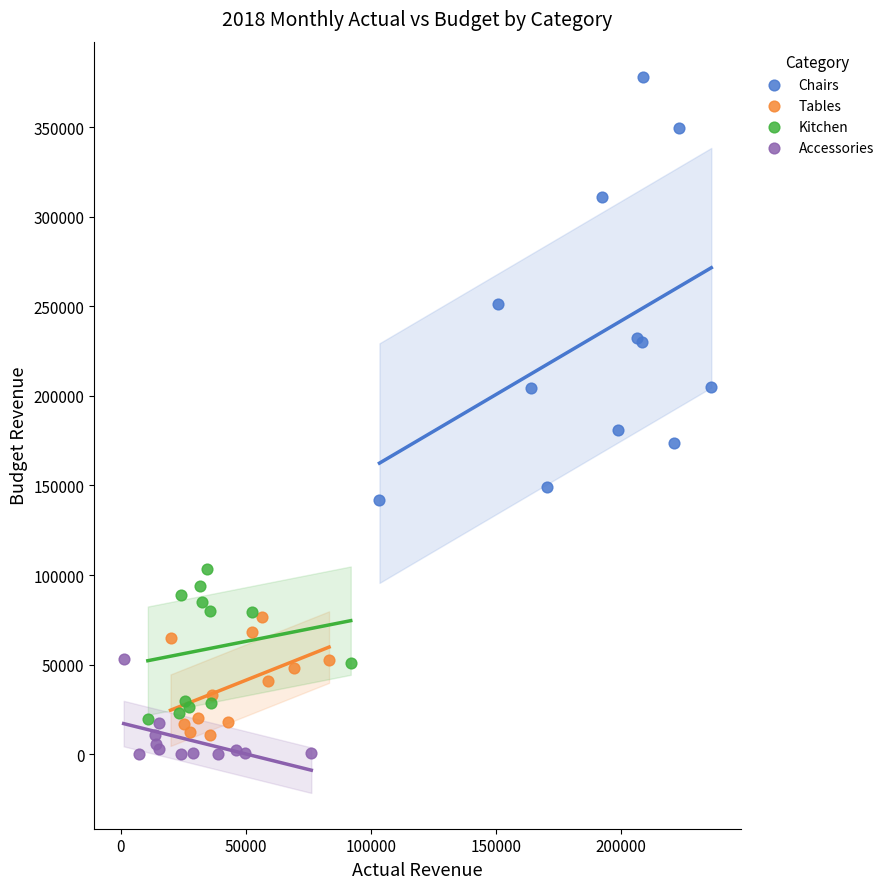

What are all the series names shown in the legend?

Chairs, Tables, Kitchen, Accessories